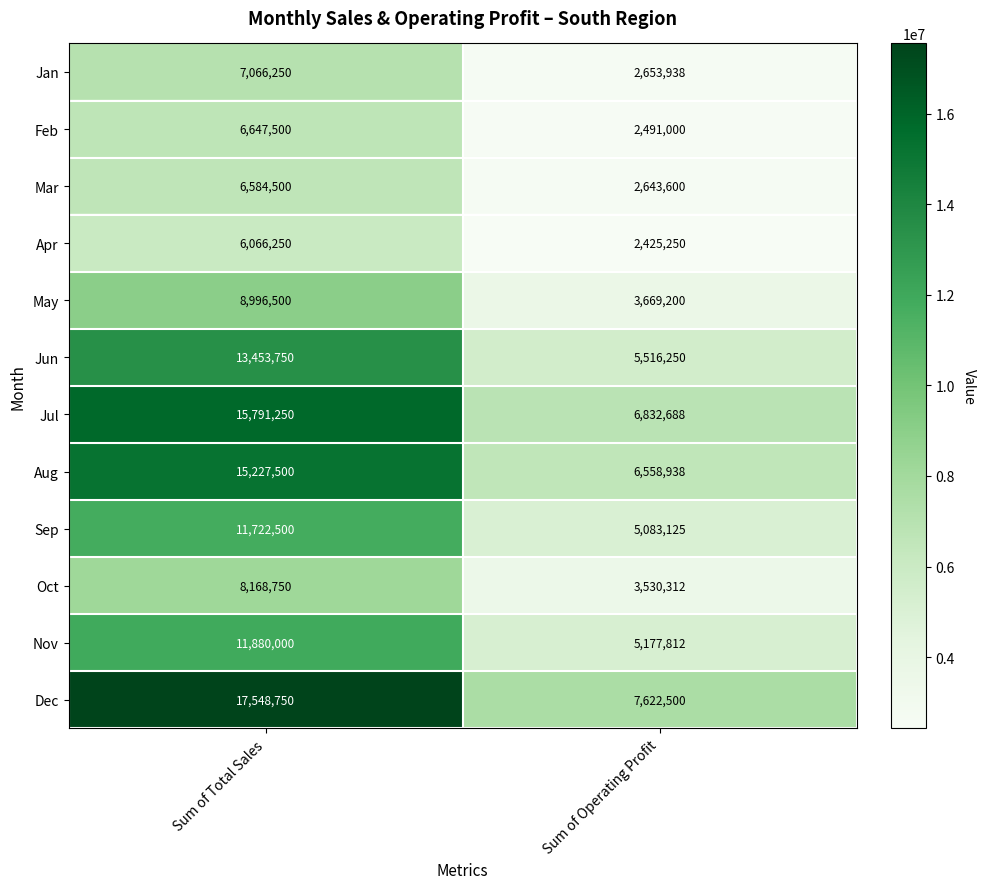

What is the highest value of the Feb series?

6647500